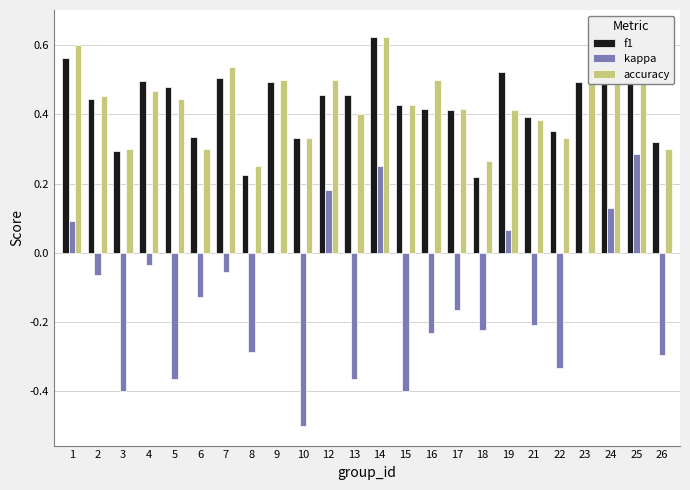

What value does the kappa series have at 3?

-0.4